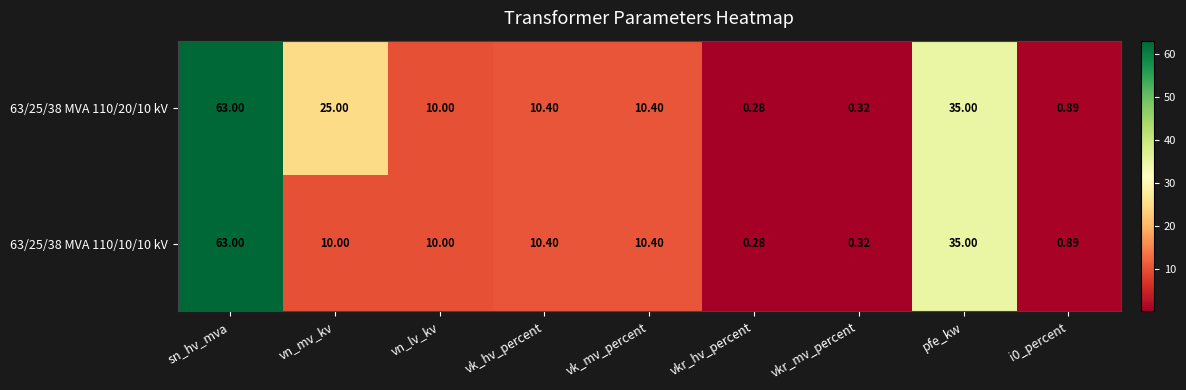

Where does the 63/25/38 MVA 110/10/10 kV series first go above 10?

sn_hv_mva